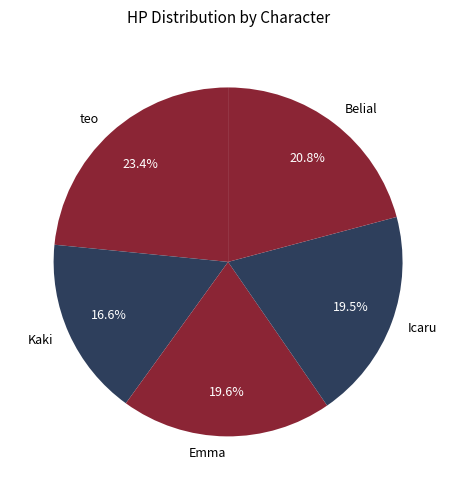

What is the smallest slice in the pie chart?

Kaki